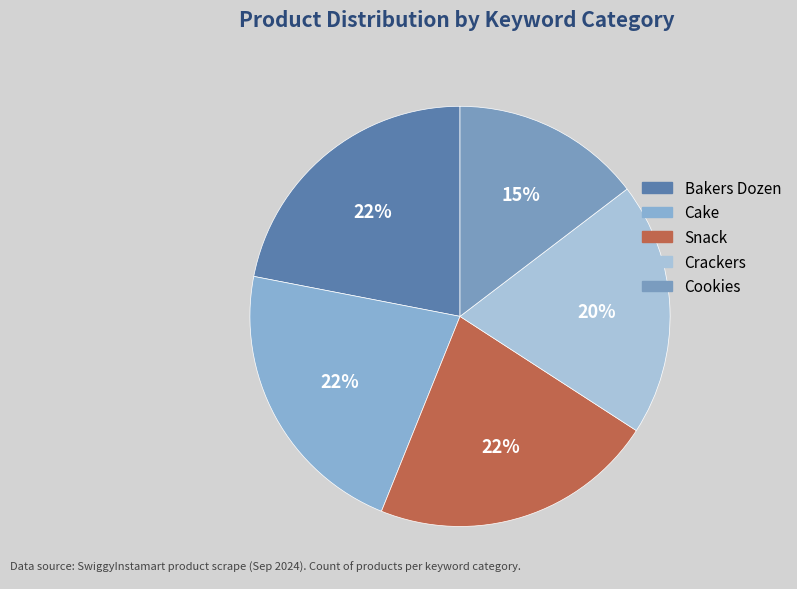

To the nearest percent, what is the combined percentage of Cookies and Bakers Dozen?

37%